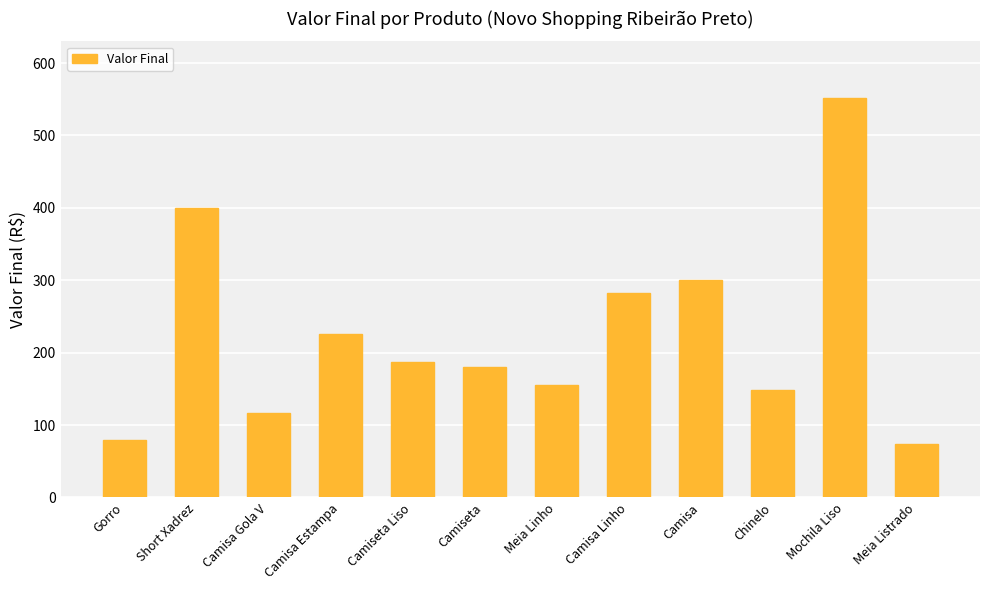

Which category has the lowest value across all series?

Meia Listrado